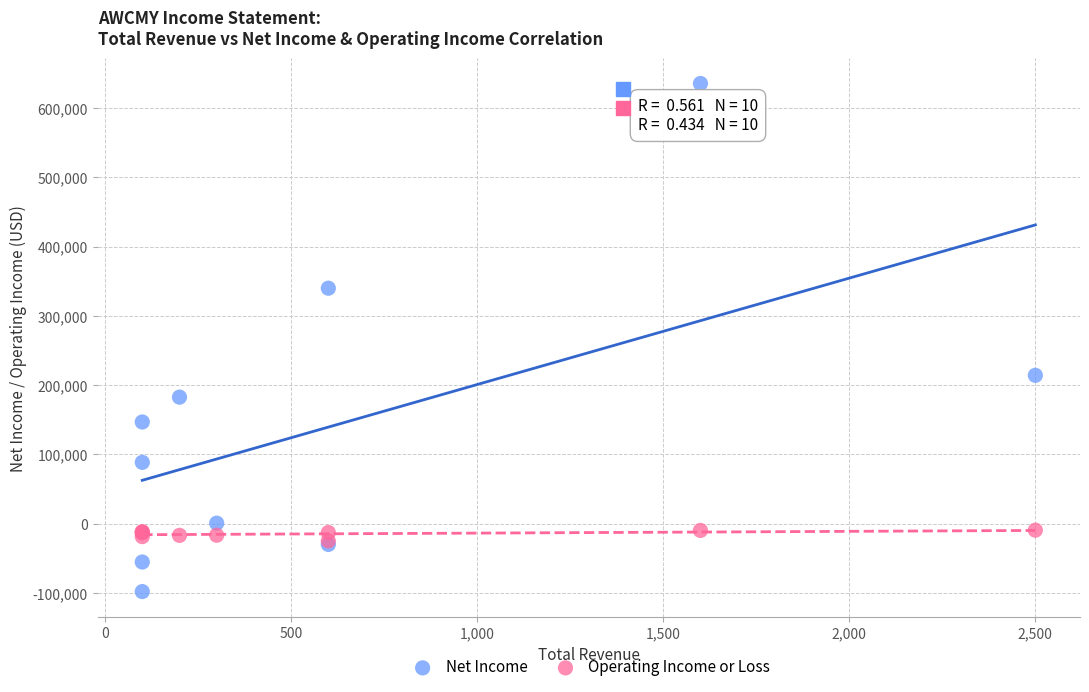

What are all the series names shown in the legend?

Net Income, Operating Income or Loss